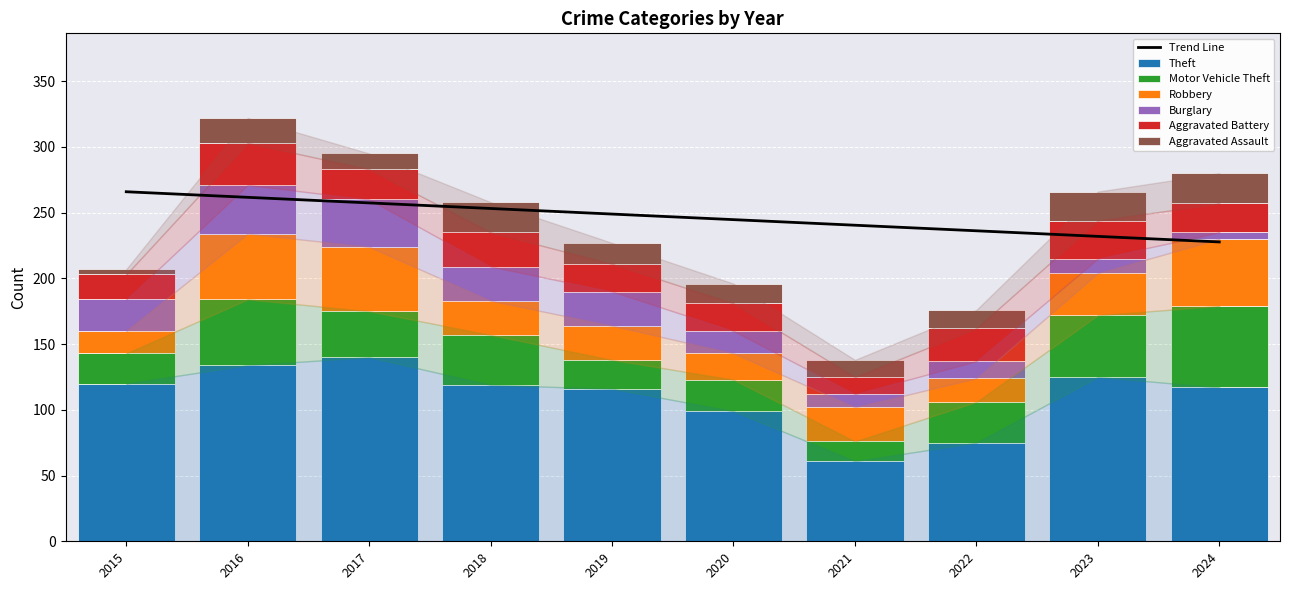

What is the highest value of the Theft series?

140